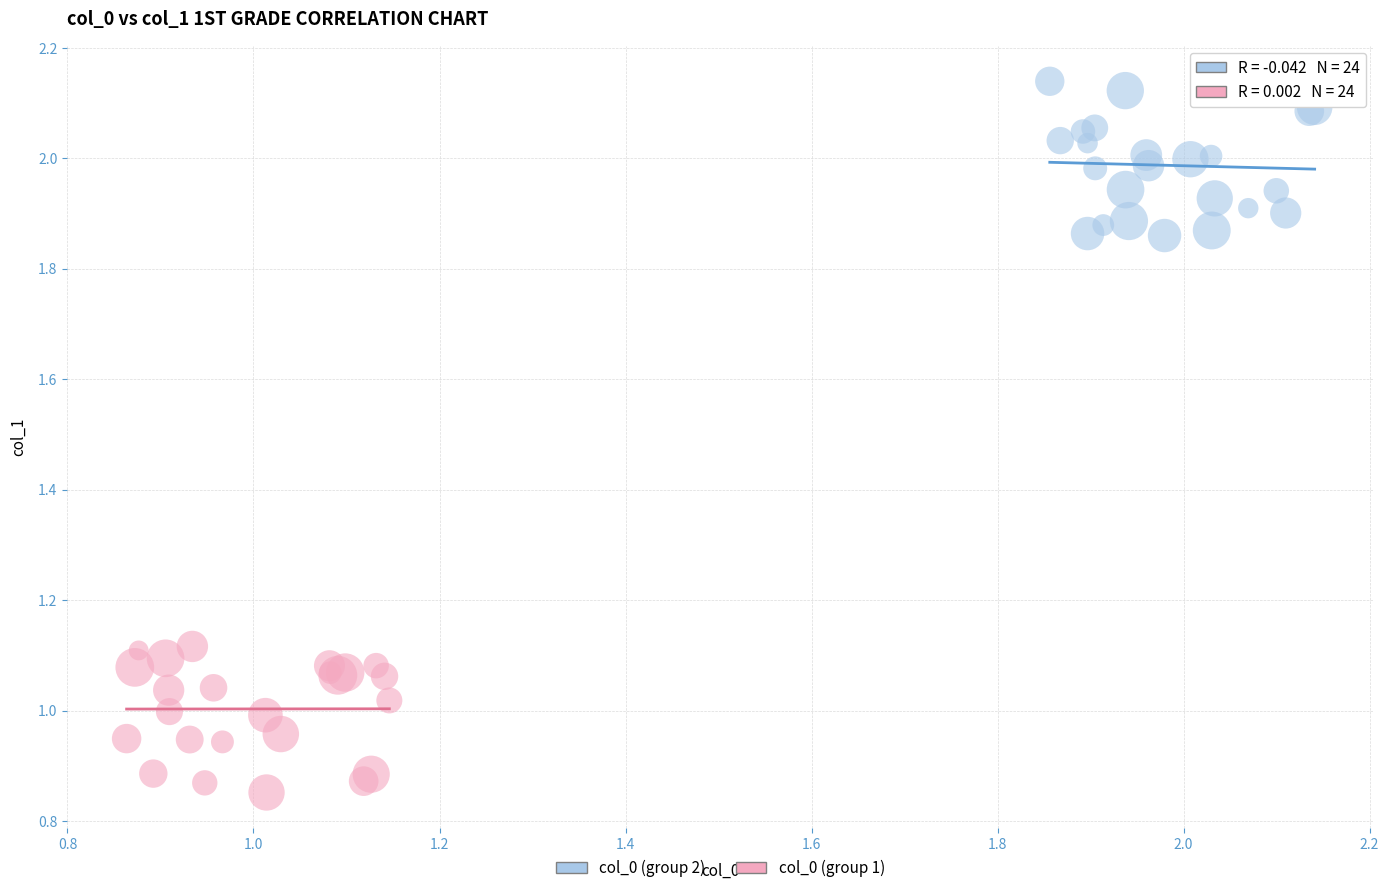

Which series reaches the minimum Y coordinate?

col_0 (group 1)